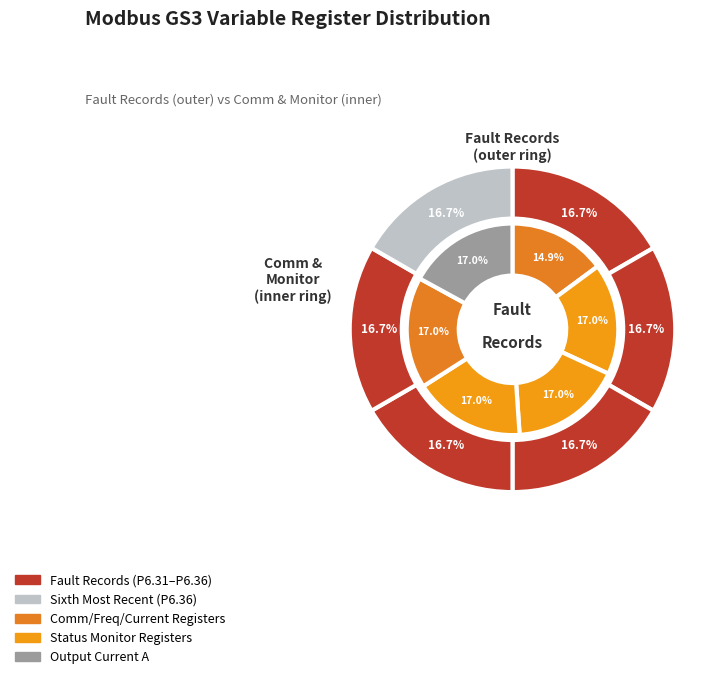

How many segments does this pie chart have?

6